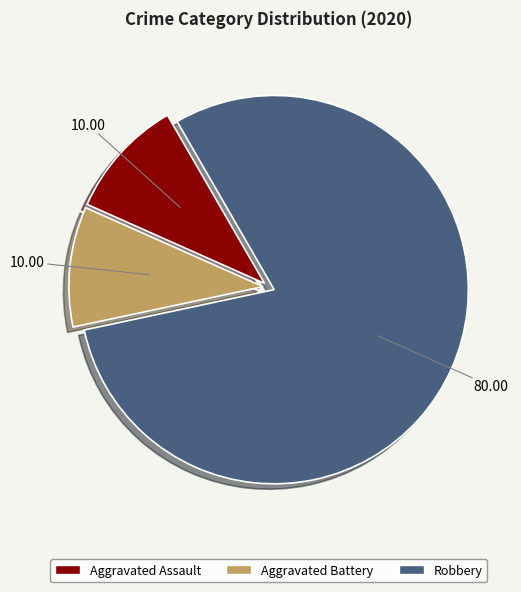

Do Aggravated Assault and Robbery together represent more than half of the pie?

Yes